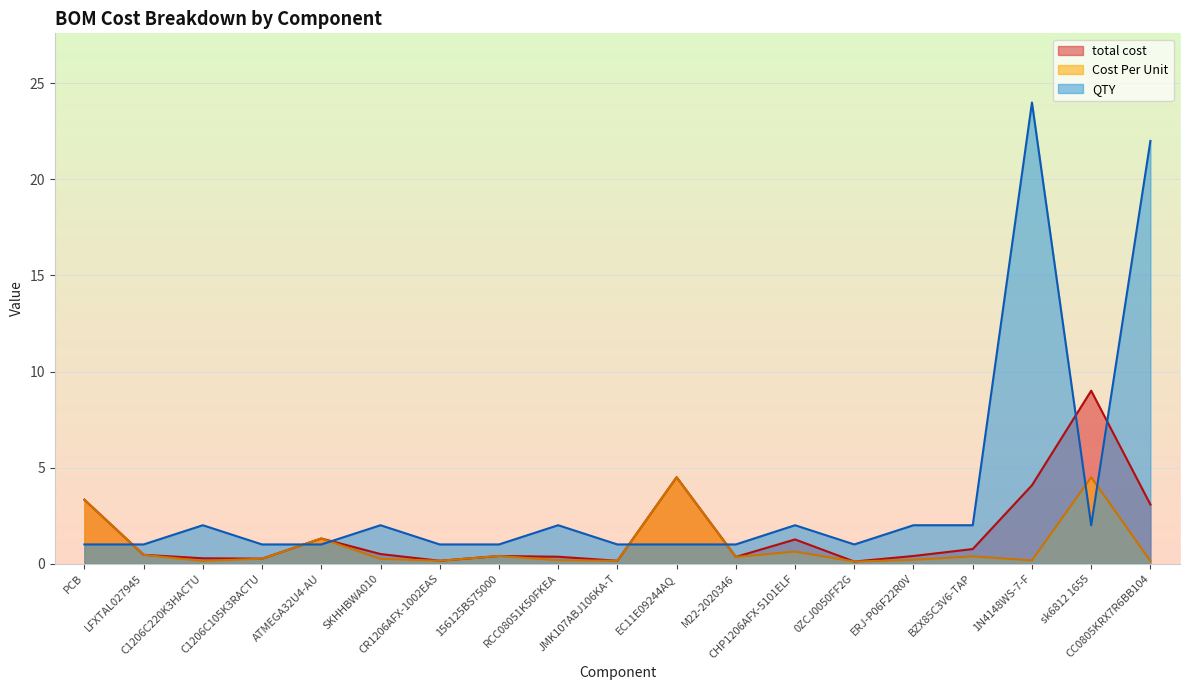

How many lines are shown in the chart?

3